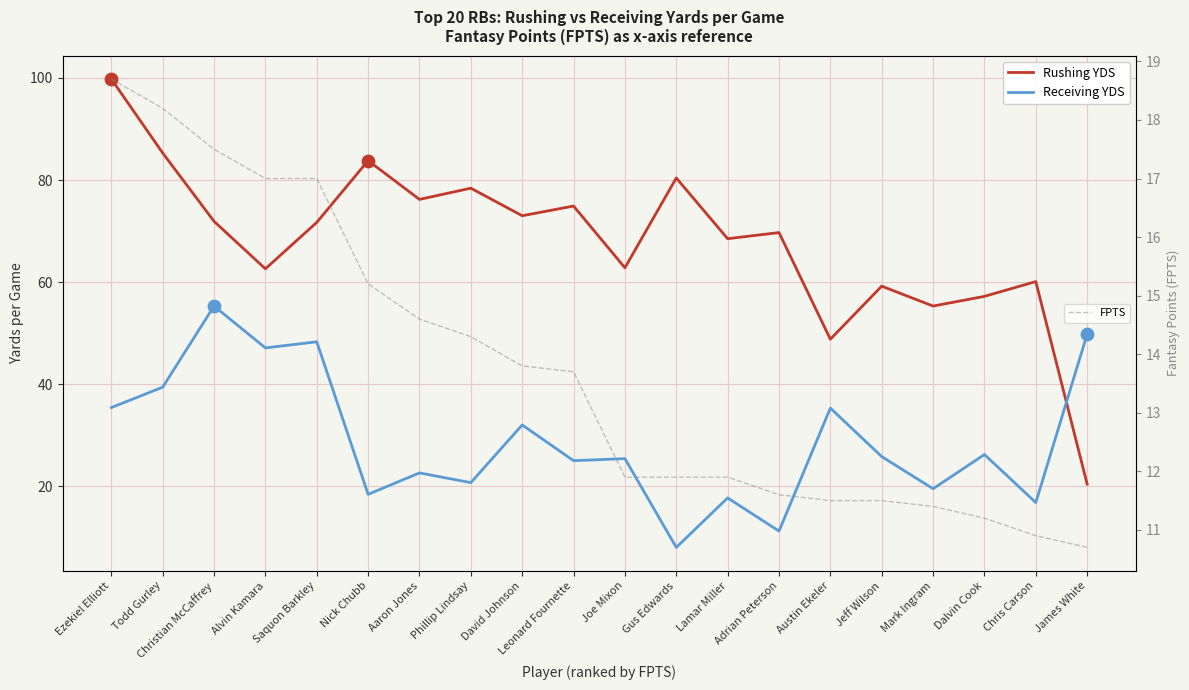

At which category is the sum across all series the highest?

Ezekiel Elliott